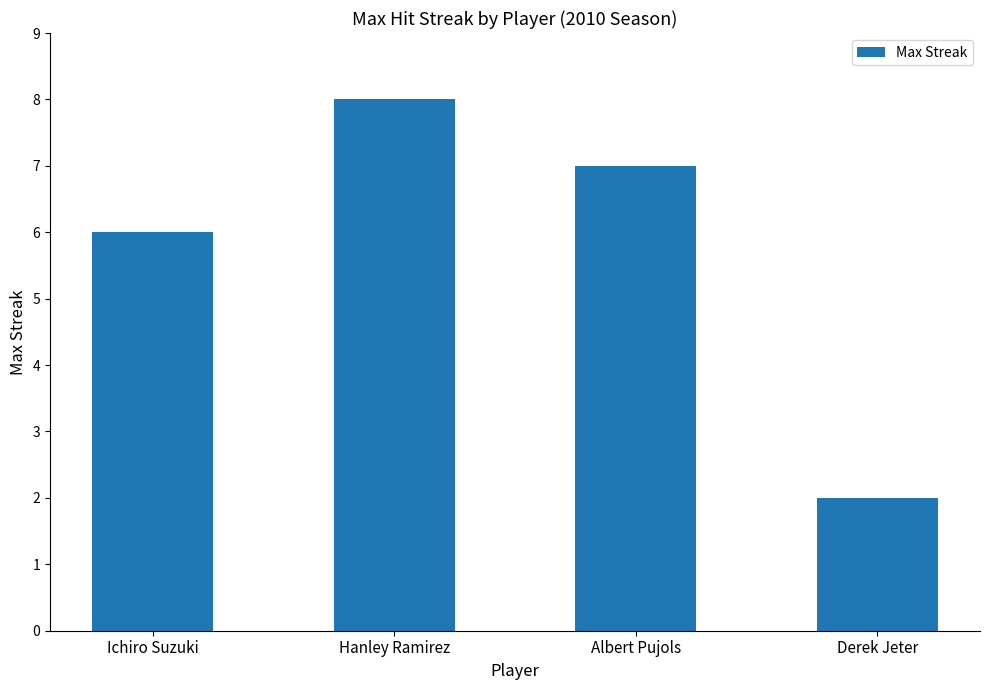

At which category does the chart reach its peak across all series?

Hanley Ramirez